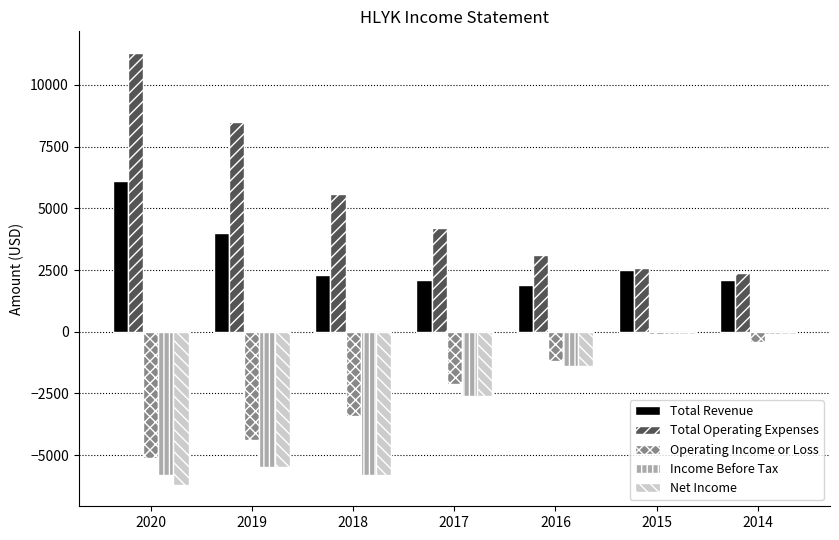

Where is Income Before Tax nearest to the value -2950?

2017